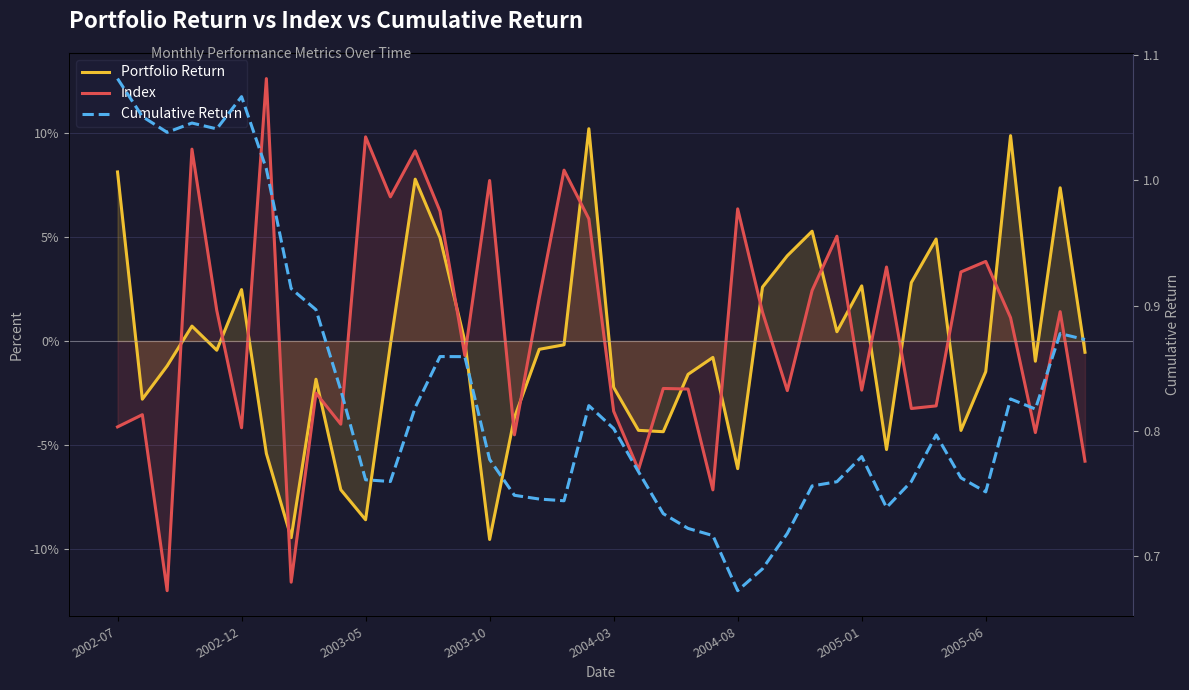

What is the smallest value displayed?

-12.0